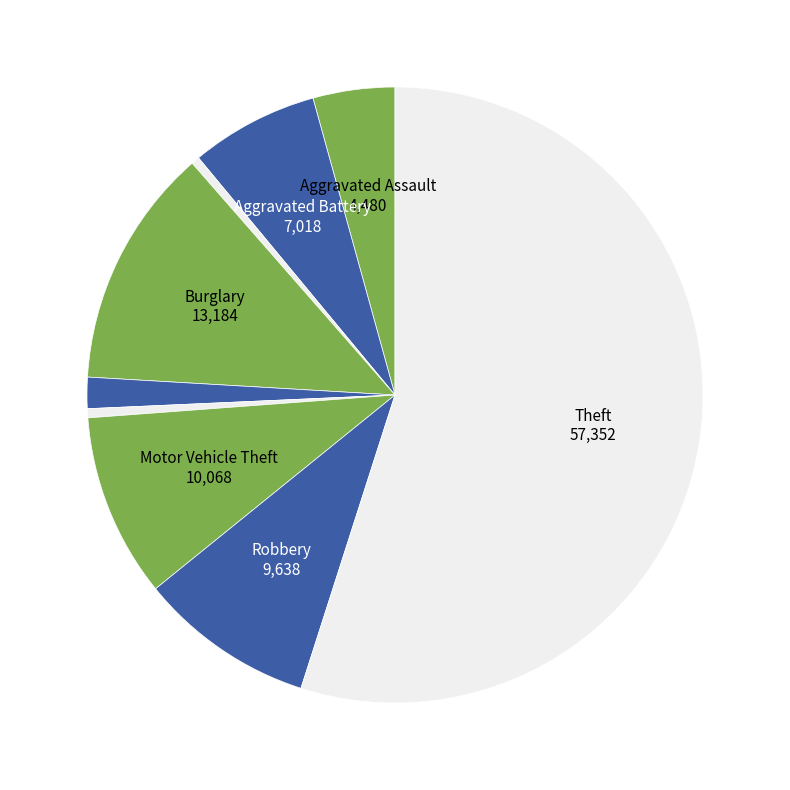

How many segments does this pie chart have?

9